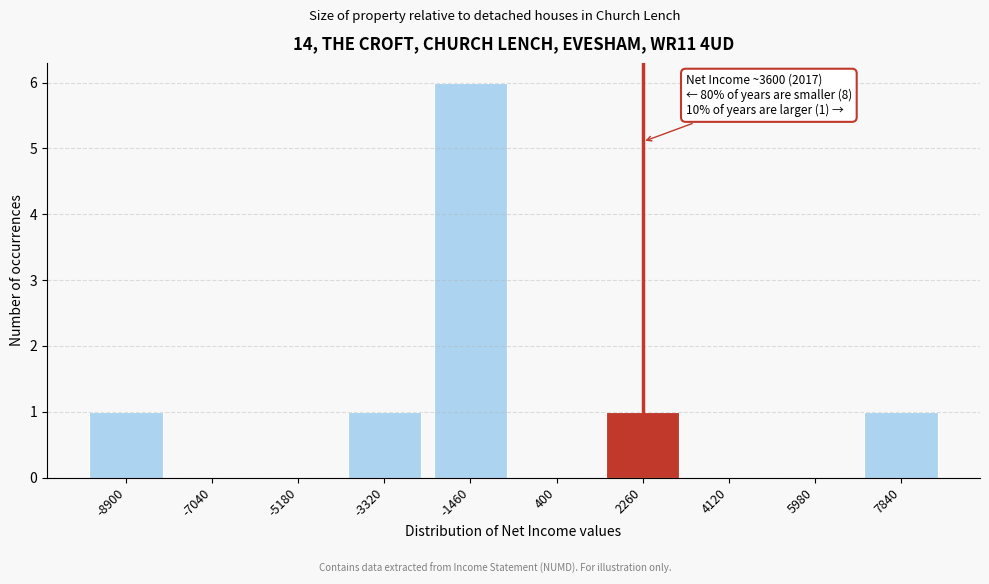

Reading left to right, extract all data points from this chart.

-8900=1	-7040=0	-5180=0	-3320=1	-1460=6	400=0	2260=1	4120=0	5980=0	7840=1